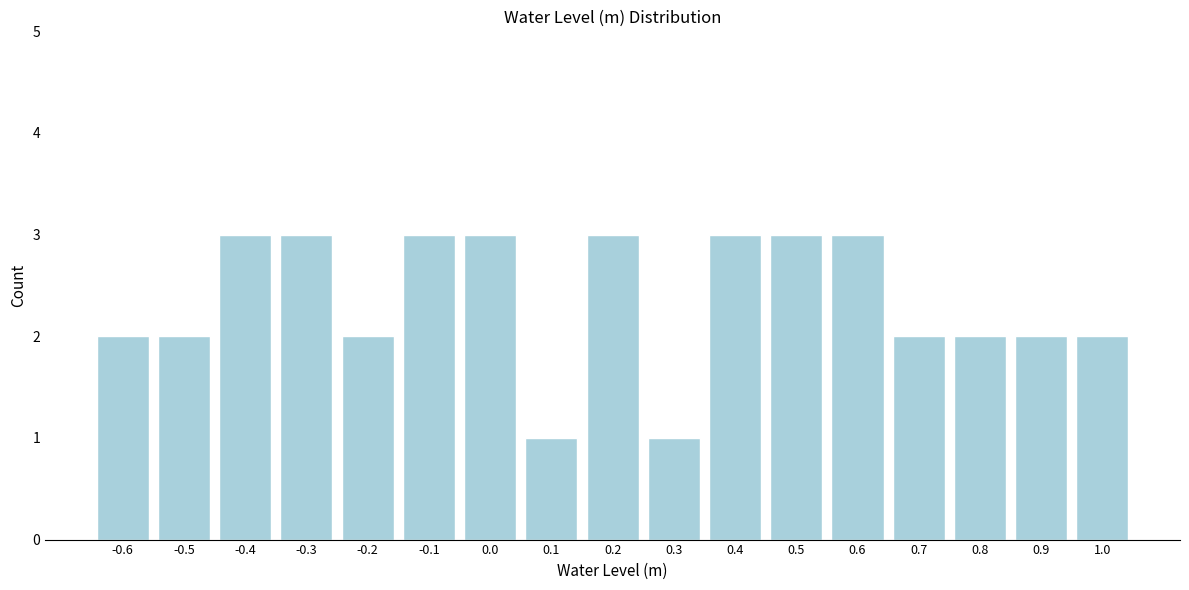

Reading right to left, list all the values displayed in this chart.

1.0=2	0.9=2	0.8=2	0.7=2	0.6=3	0.5=3	0.4=3	0.3=1	0.2=3	0.1=1	0.0=3	-0.1=3	-0.2=2	-0.3=3	-0.4=3	-0.5=2	-0.6=2